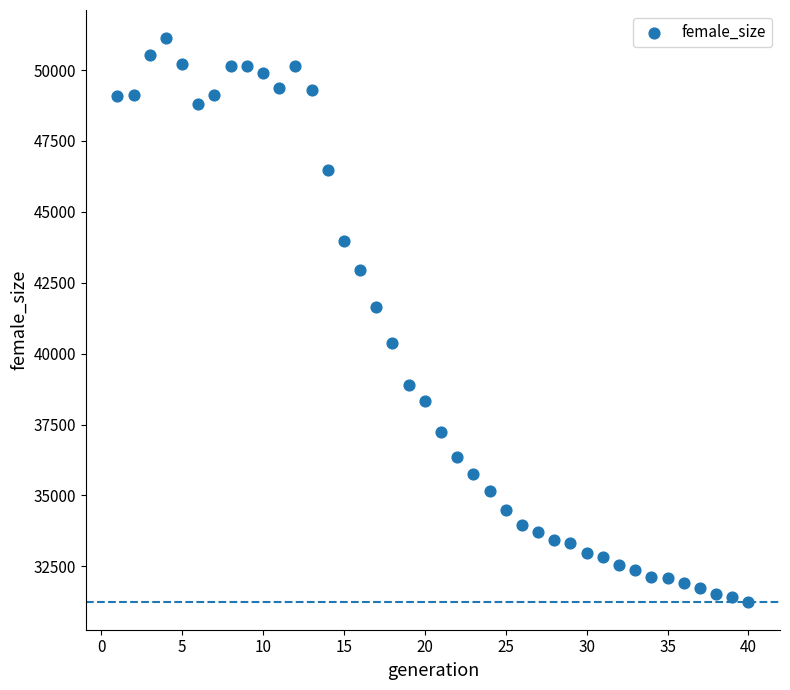

What is the range of X values (max minus min)?

39